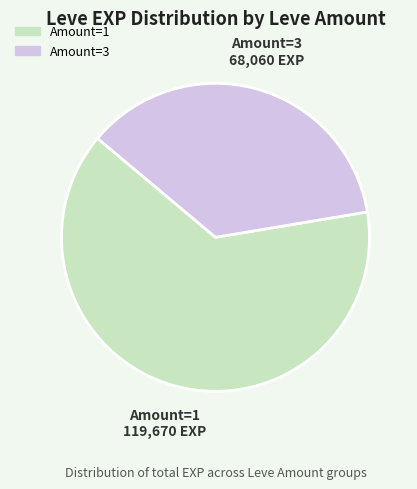

Is there a majority slice in this chart?

Yes